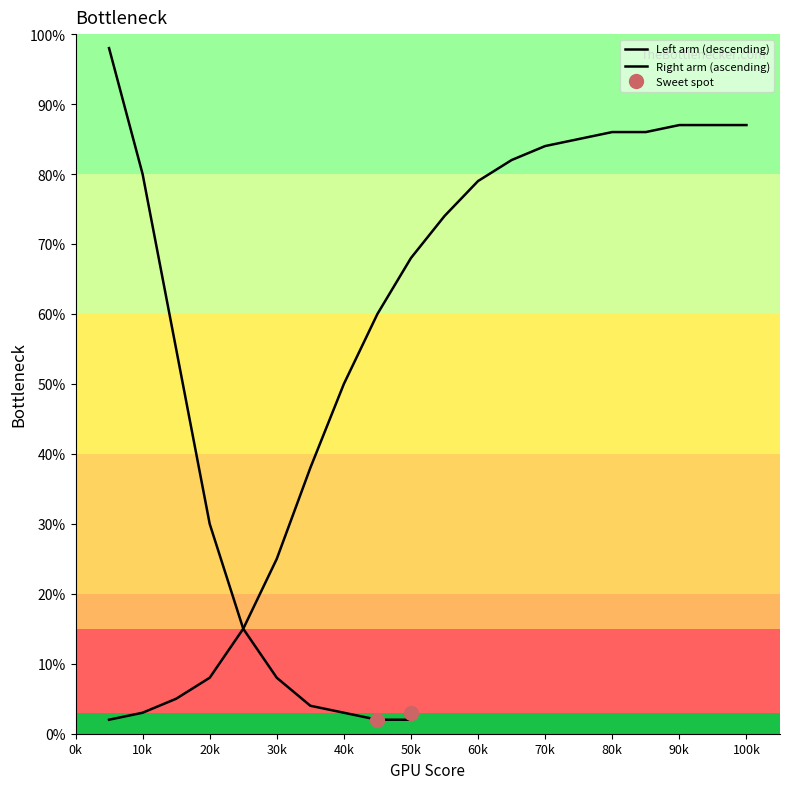

Is this an area chart (filled region under the line)?

No